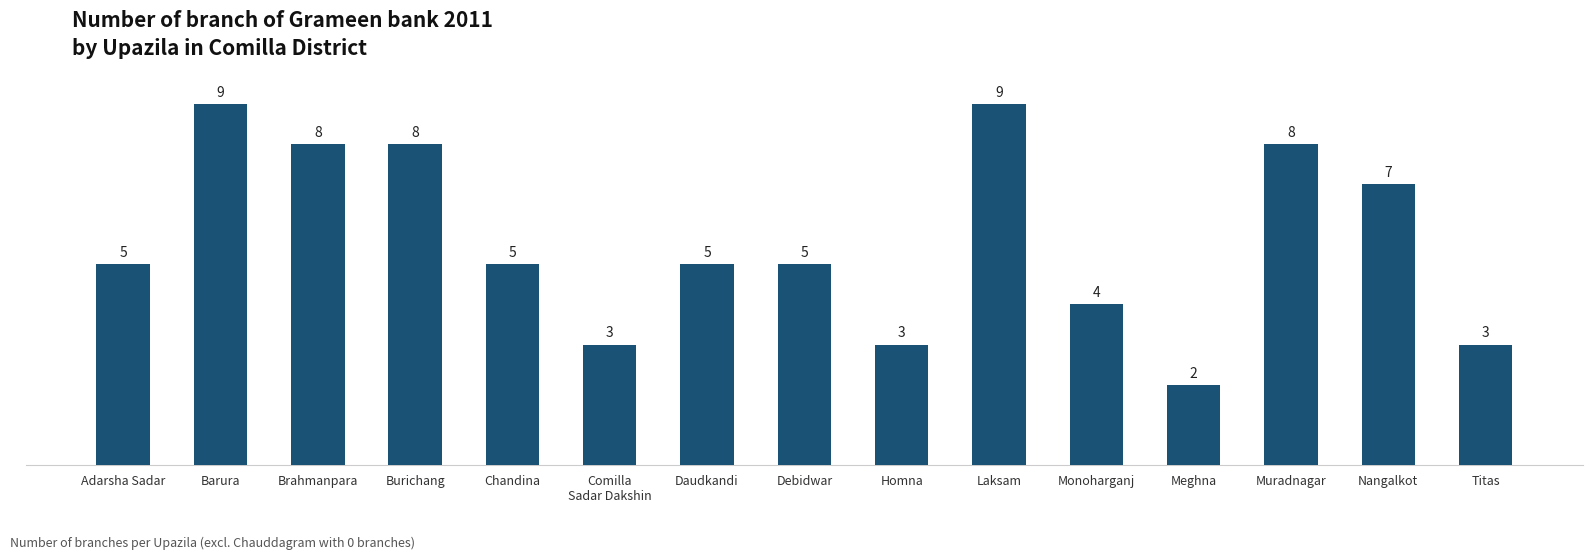

What is the value of the 12th bar from the left?

2